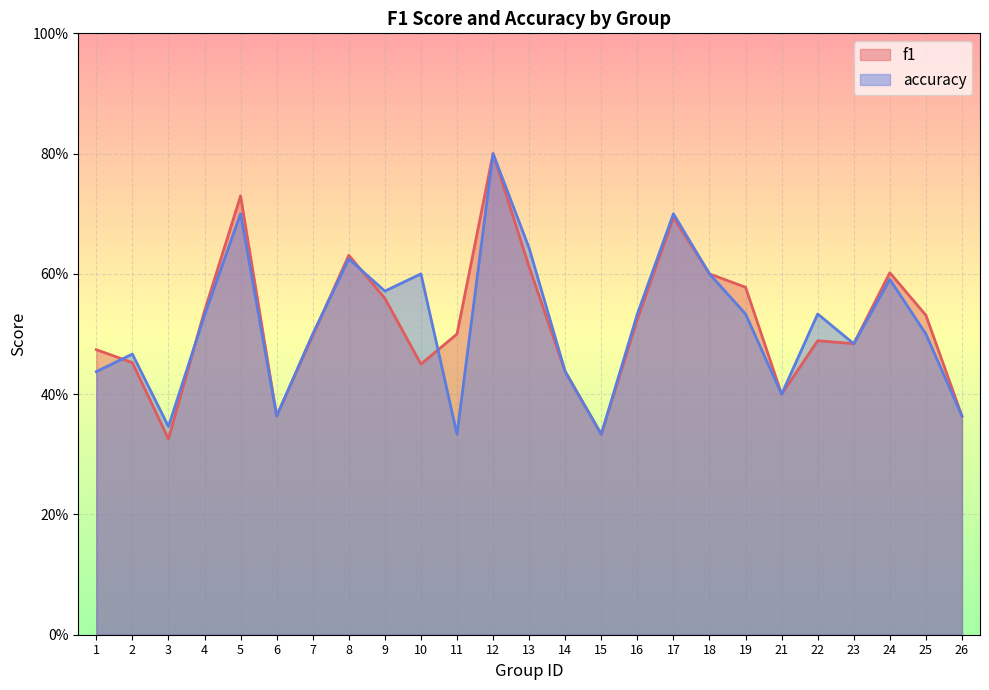

How many data points does each series have?

25